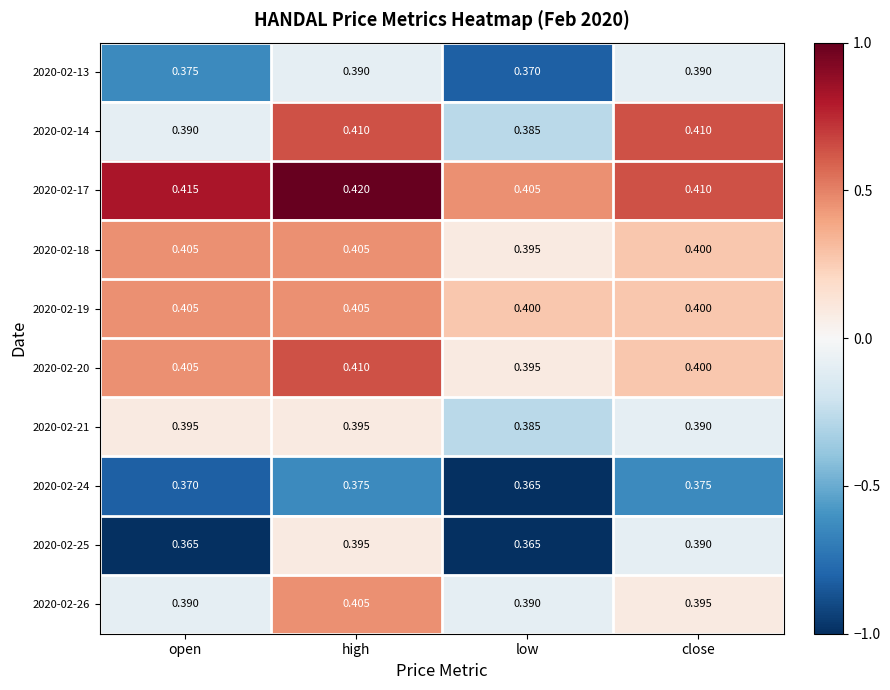

What is the total value across all series at open?

3.9